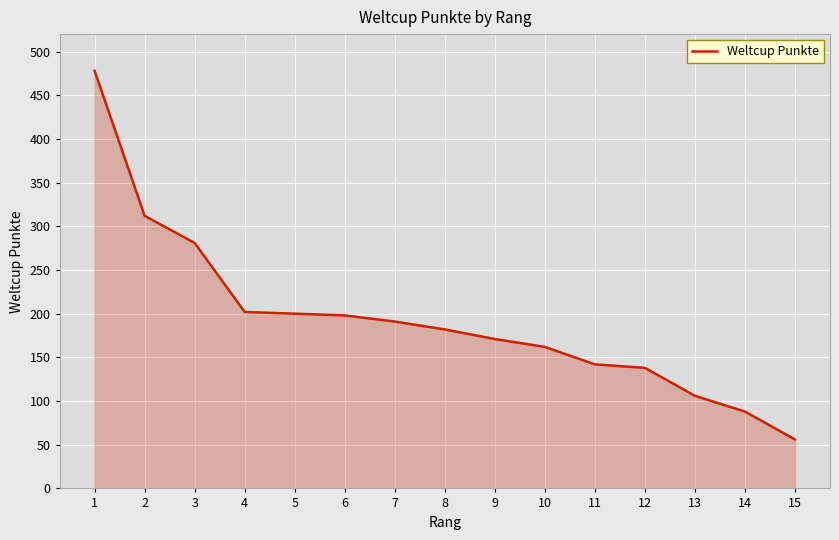

What value does the data have at 11?

142